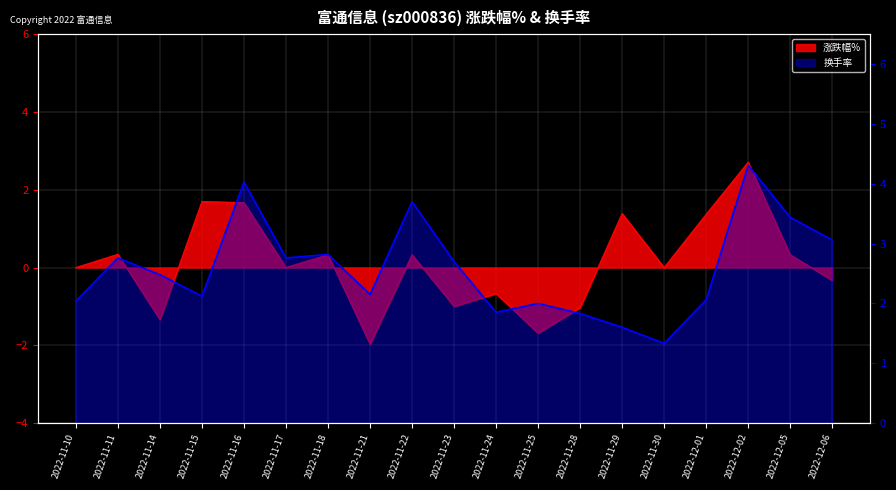

What is the label of the 19th point from the right?

2022-11-10